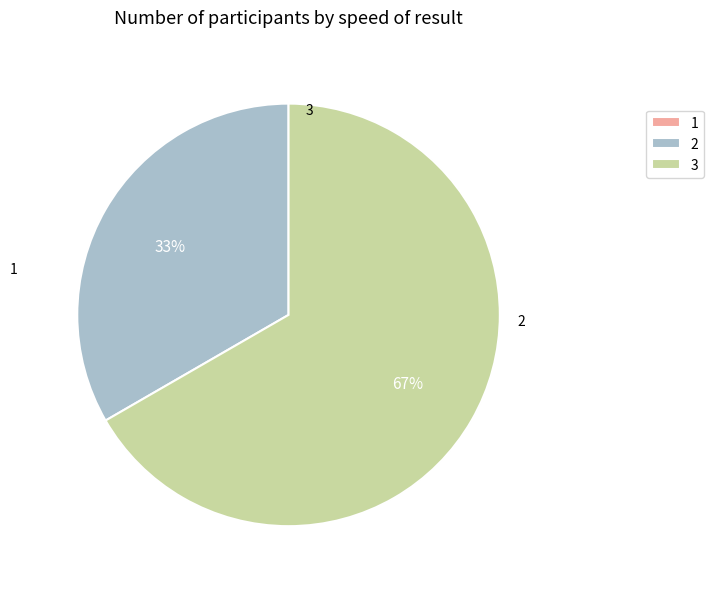

Does any single category account for the majority?

Yes